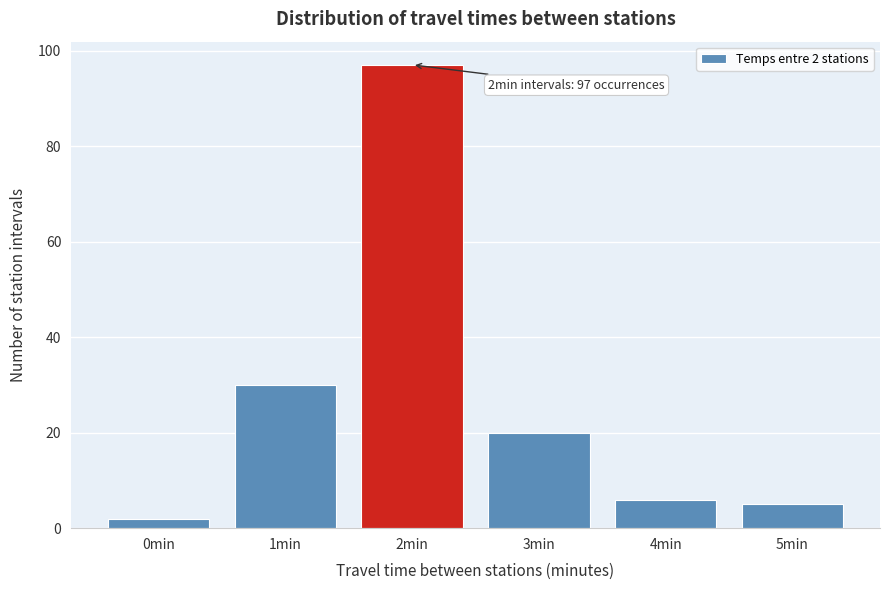

Reading left to right, what are all the values shown in this chart?

0min=2	1min=30	2min=97	3min=20	4min=6	5min=5